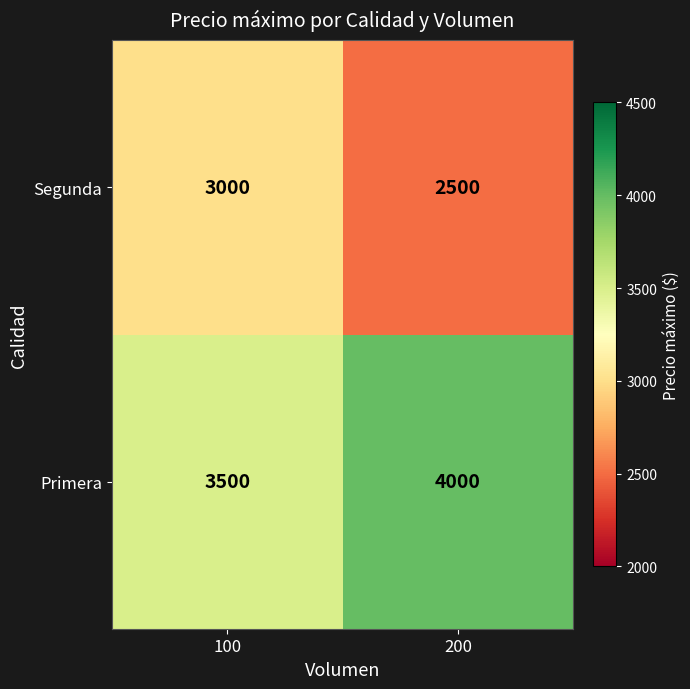

Rank the series by their maximum value, from lowest to highest.

Segunda, Primera